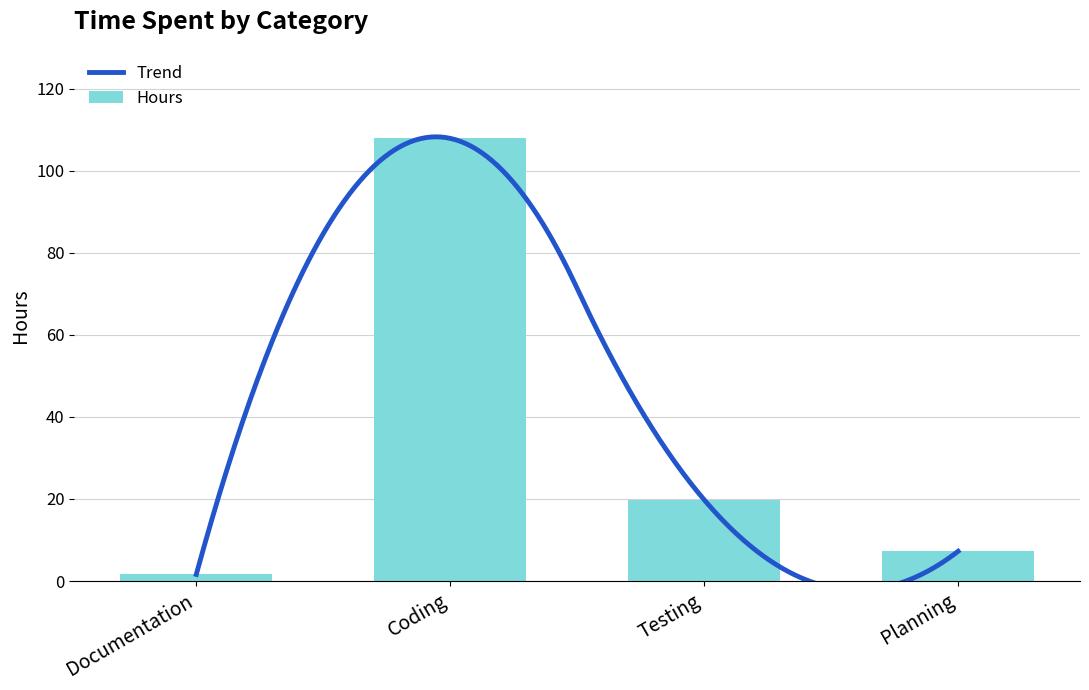

Reading left to right, extract all data points from this chart.

Documentation=1.6	Coding=107.9	Testing=19.8	Planning=7.2